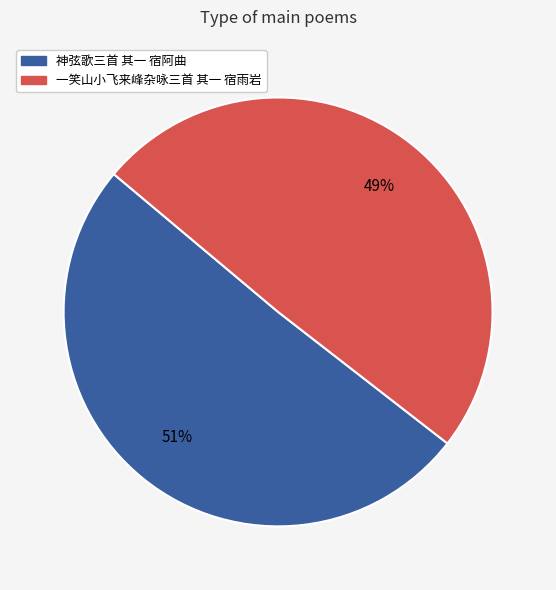

Which category has the biggest portion of the pie?

神弦歌三首 其一 宿阿曲